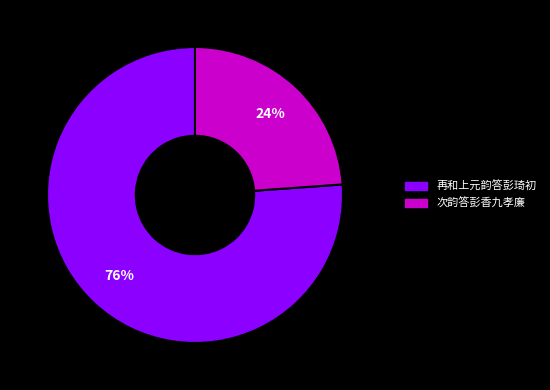

To the nearest percent, what is the difference between the 再和上元韵答彭琦初 and 次韵答彭香九孝廉 slice percentages?

52%